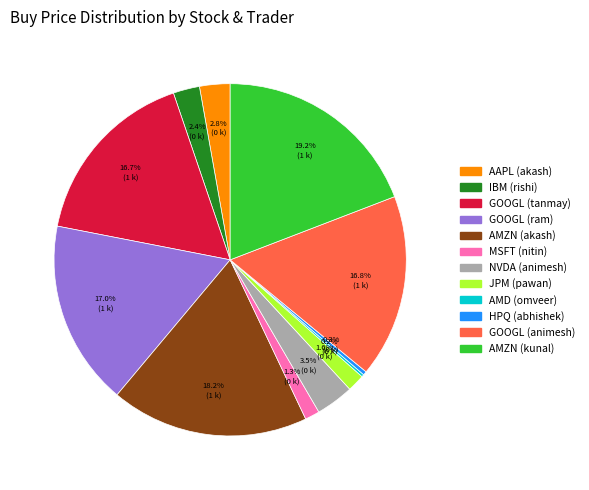

True or false: IBM (rishi) accounts for 2% of the total.

True